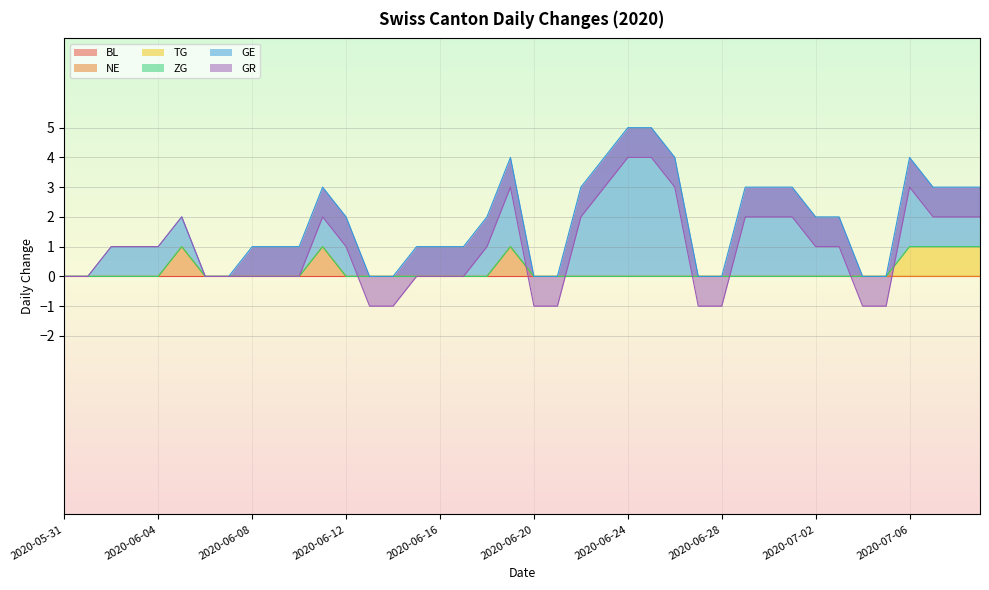

What position from the left is 2020-06-06?

7